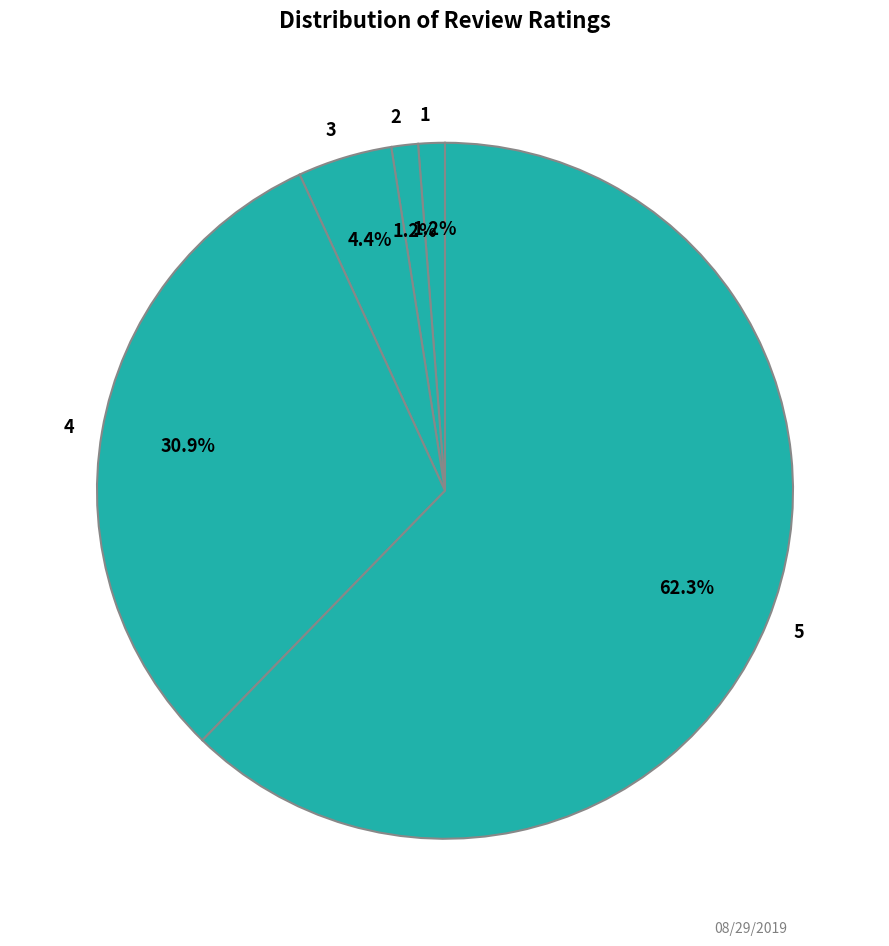

Is the sum of 1 and 4 greater than half?

No